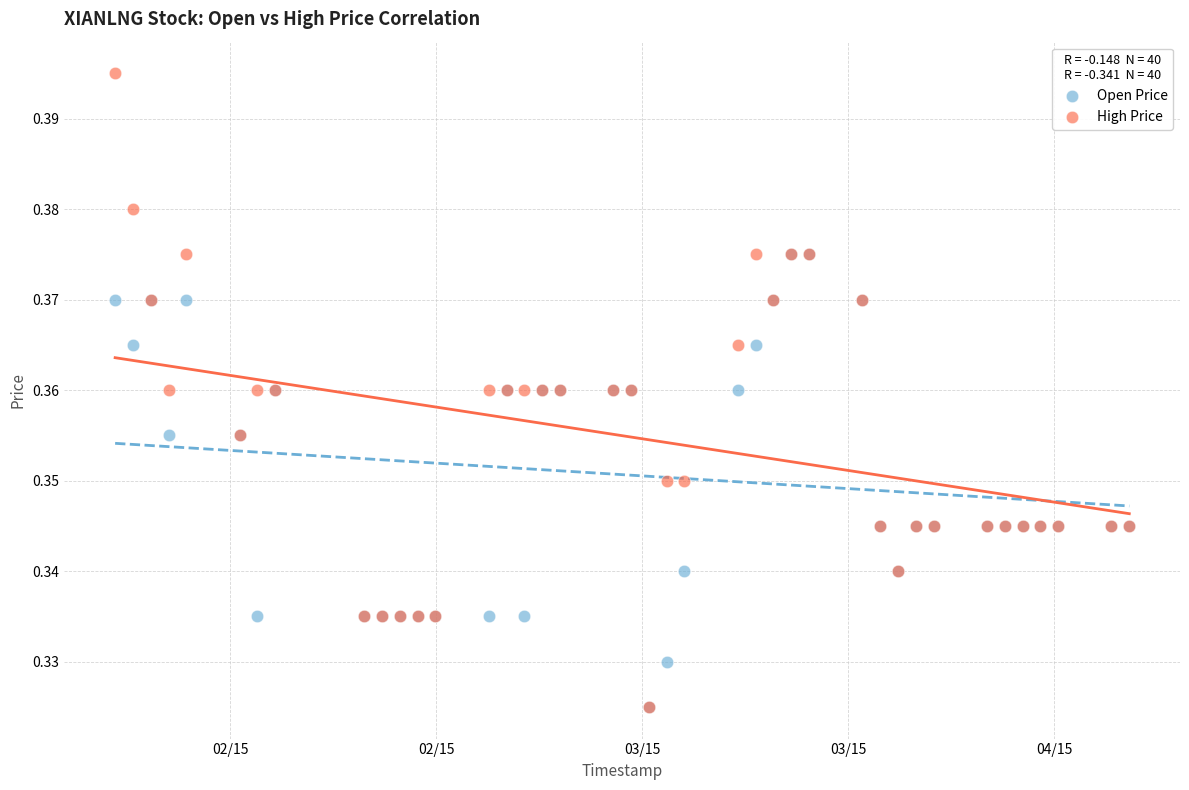

What are all the series names shown in the legend?

Open Price, High Price